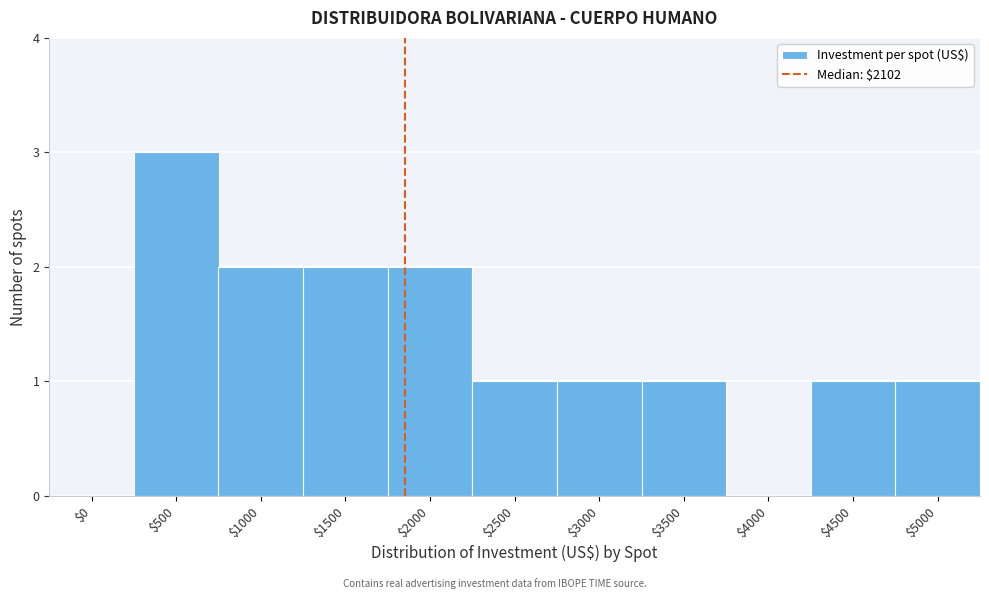

The chart shows a value of 1 at $3500. True or false?

True